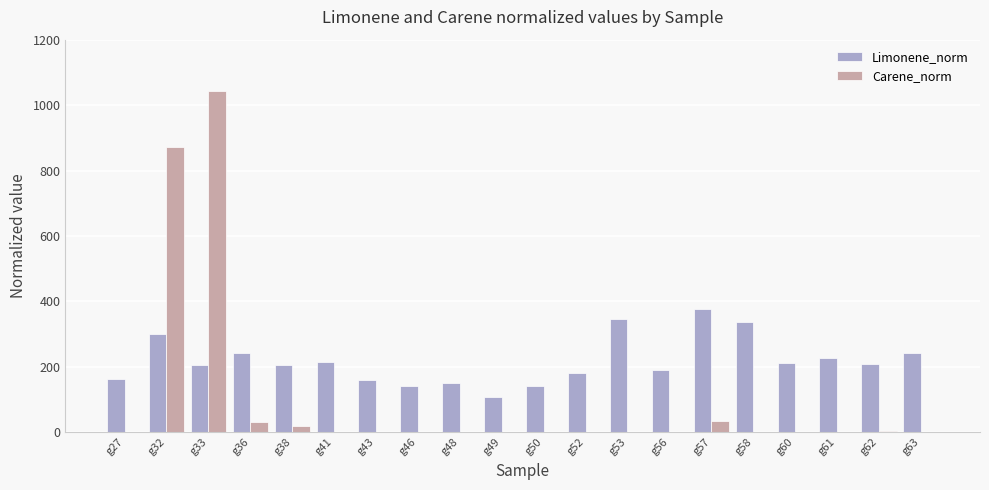

How many groups of bars are there?

20